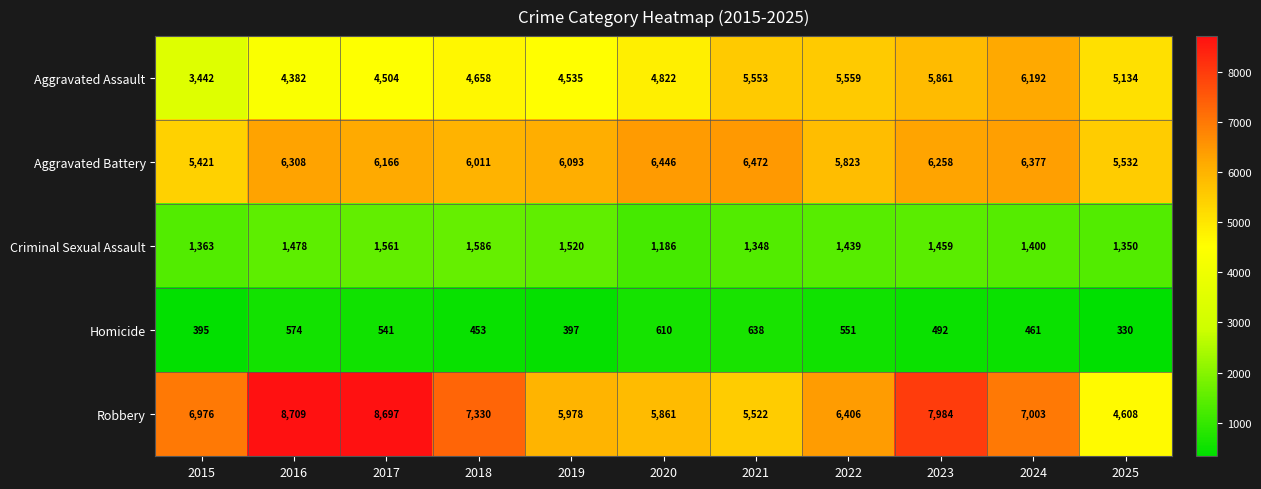

At 2017, list the series in order from smallest to largest.

Homicide, Criminal Sexual Assault, Aggravated Assault, Aggravated Battery, Robbery